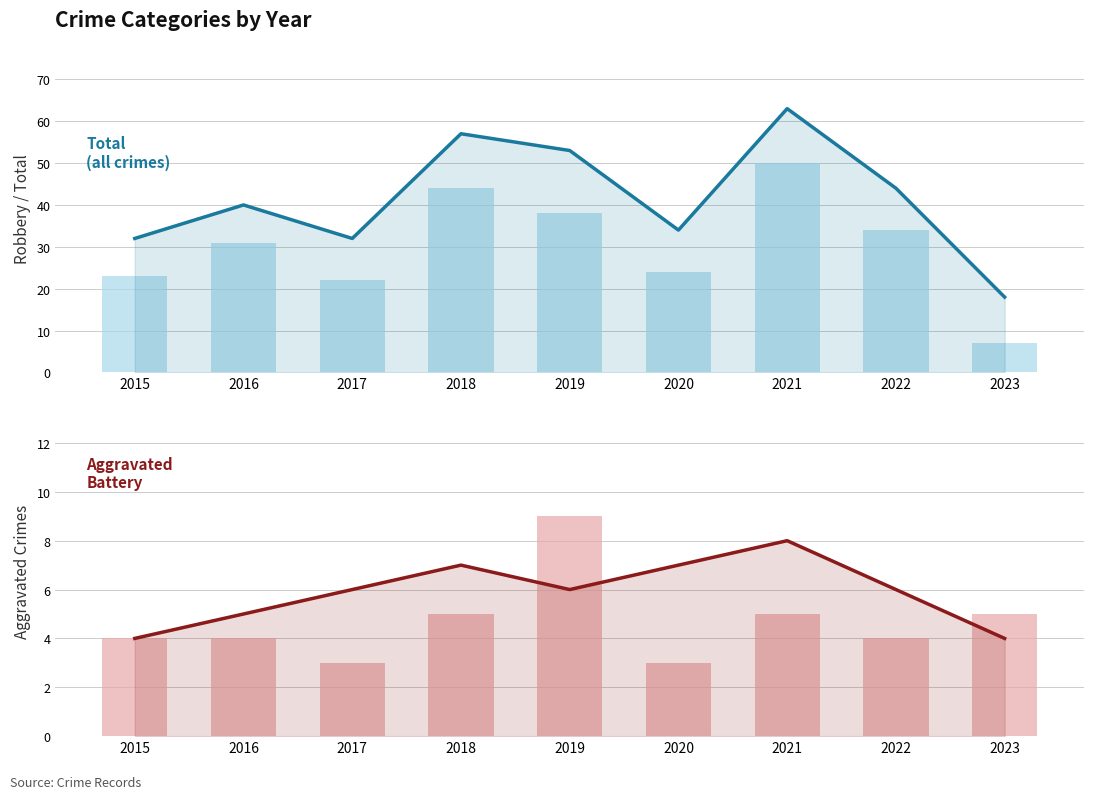

Reading left to right, list all the values displayed in this chart.

Total: 2015=32	2016=40	2017=32	2018=57	2019=53	2020=34	2021=63	2022=44	2023=18
Robbery: 2015=23	2016=31	2017=22	2018=44	2019=38	2020=24	2021=50	2022=34	2023=7
Aggravated Battery: 2015=4	2016=5	2017=6	2018=7	2019=6	2020=7	2021=8	2022=6	2023=4
Aggravated Assault: 2015=4	2016=4	2017=3	2018=5	2019=9	2020=3	2021=5	2022=4	2023=5